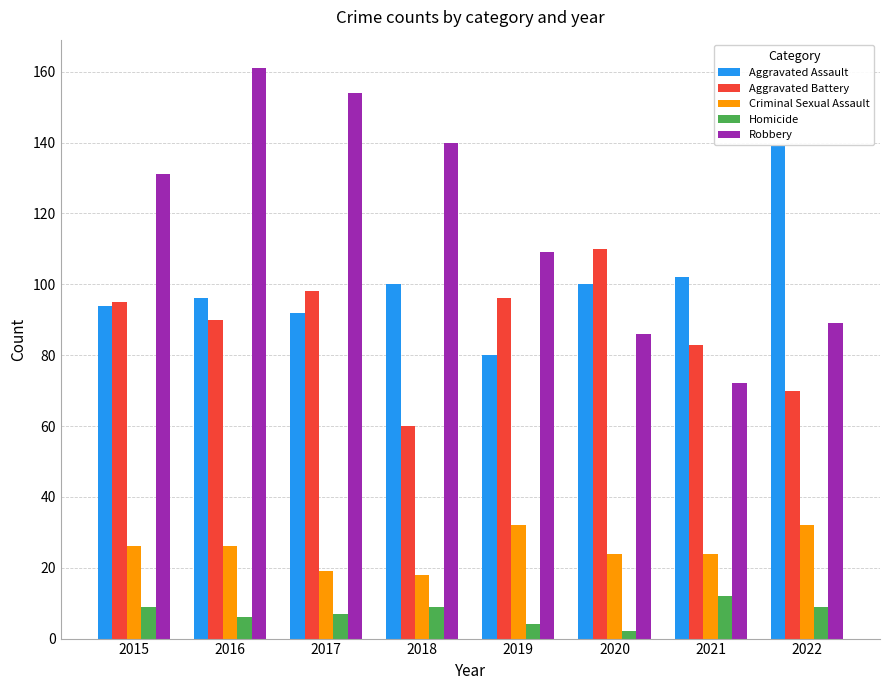

At how many categories does at least one series exceed 116?

5